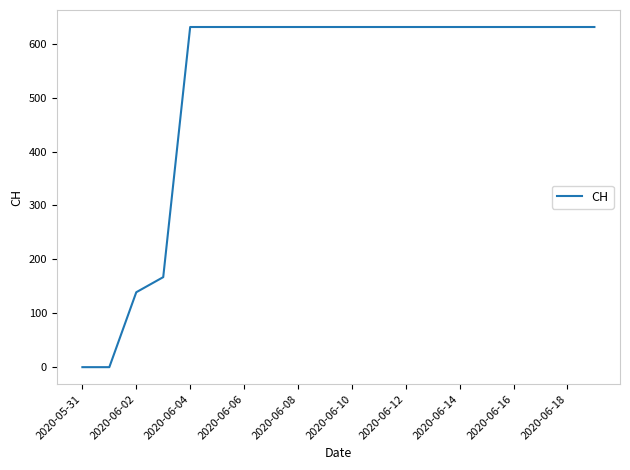

What is the maximum value shown in the chart?

631